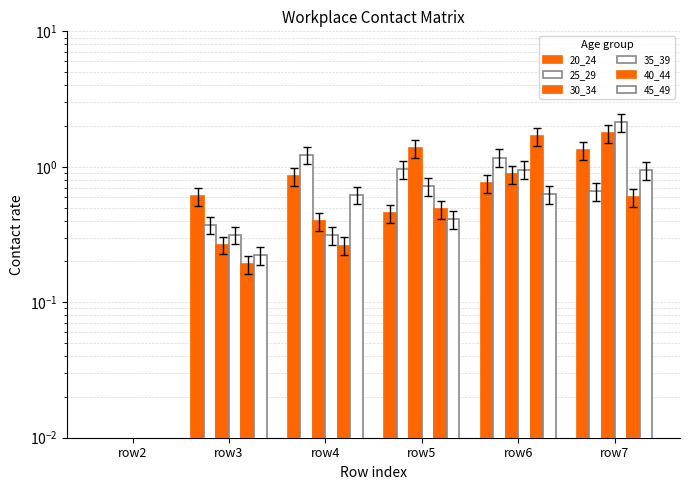

Which series has the largest total across all categories?

30_34